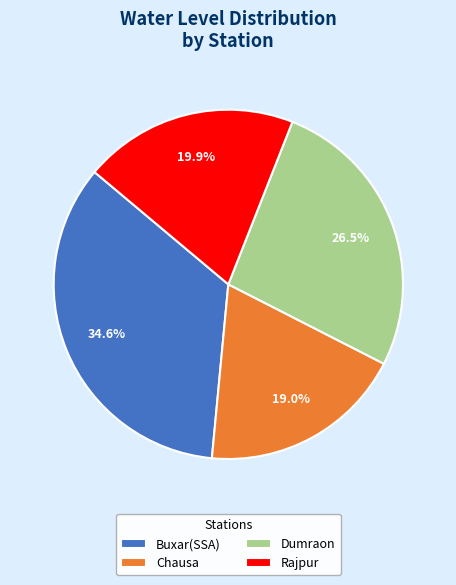

Does Buxar(SSA) account for over 50% of the chart?

No